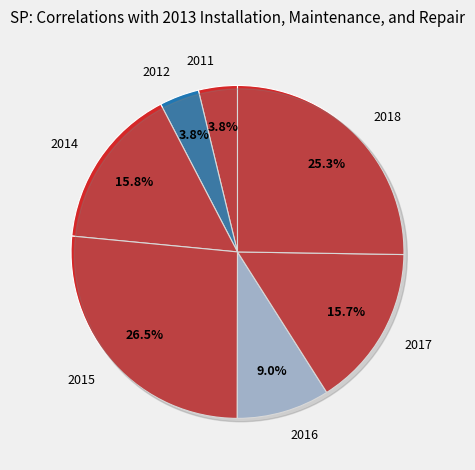

How many slices are in this pie chart?

7